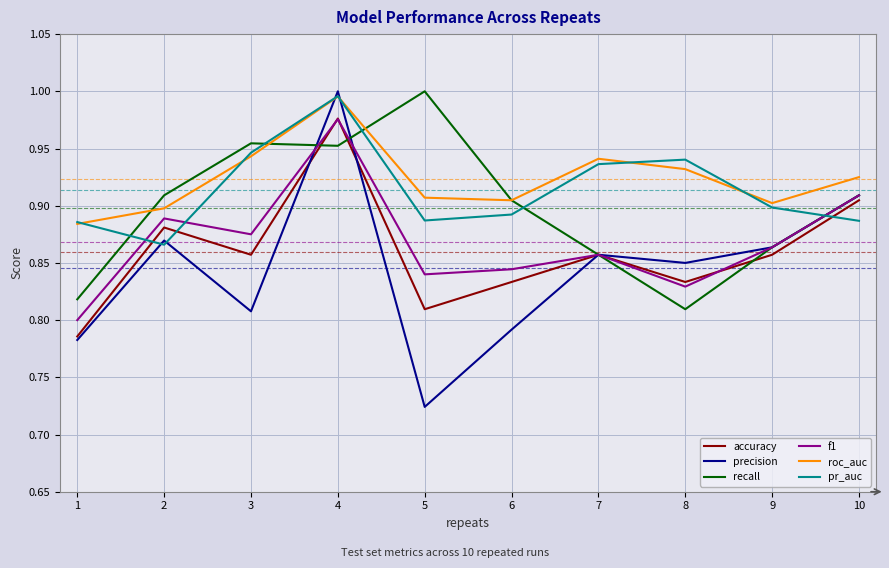

What is the total value across all series at 1?

5.0